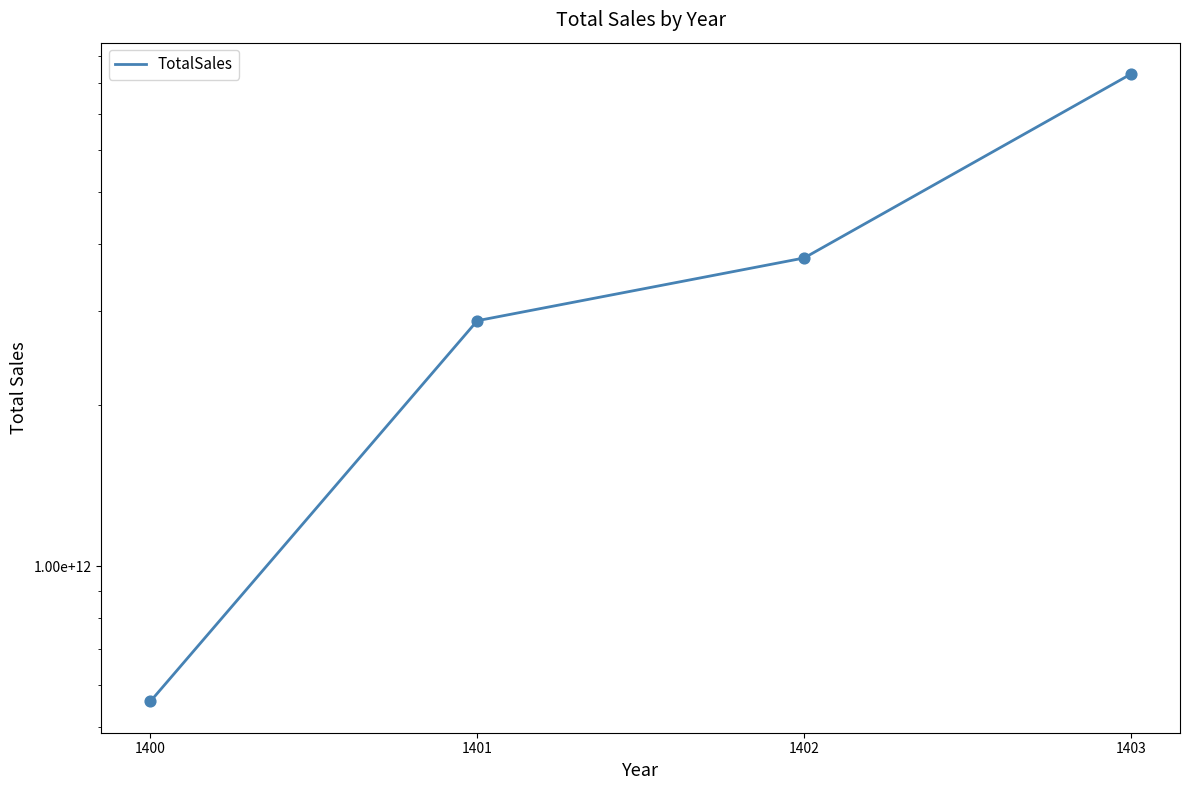

What is the ratio of the value at 1401 to the value at 1400?

5.1